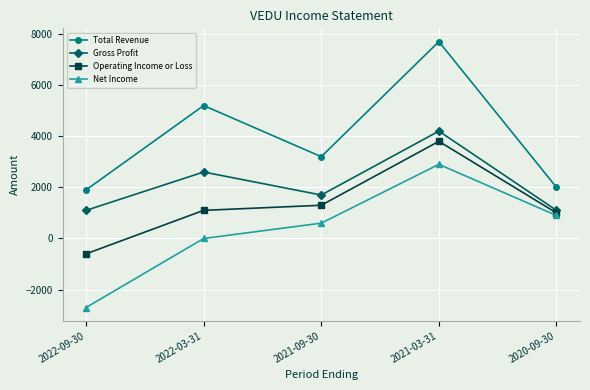

True or false: Operating Income or Loss and Net Income intersect in this chart.

False